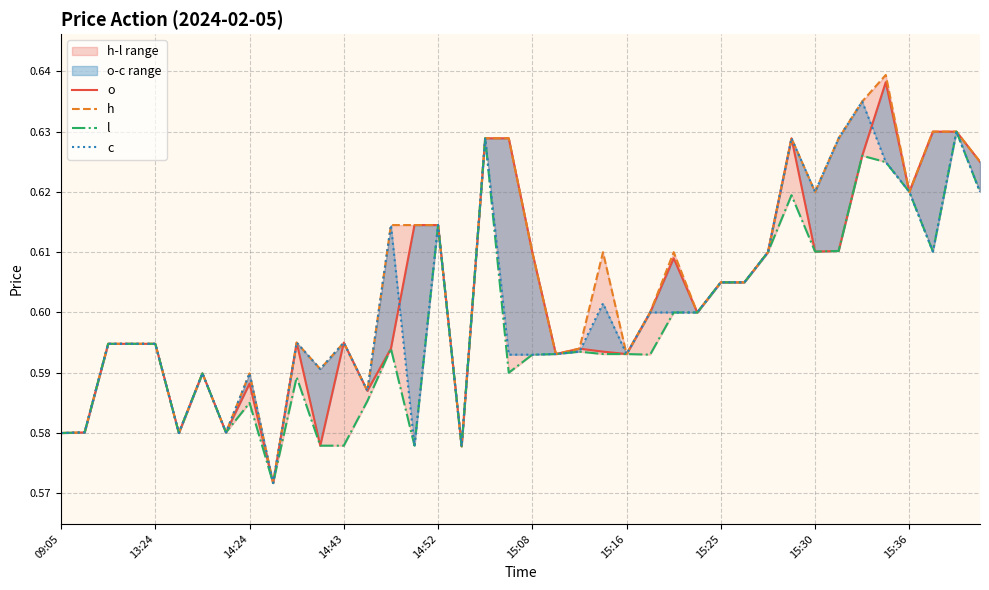

The o series shows 0.6 at 10. True or false?

True